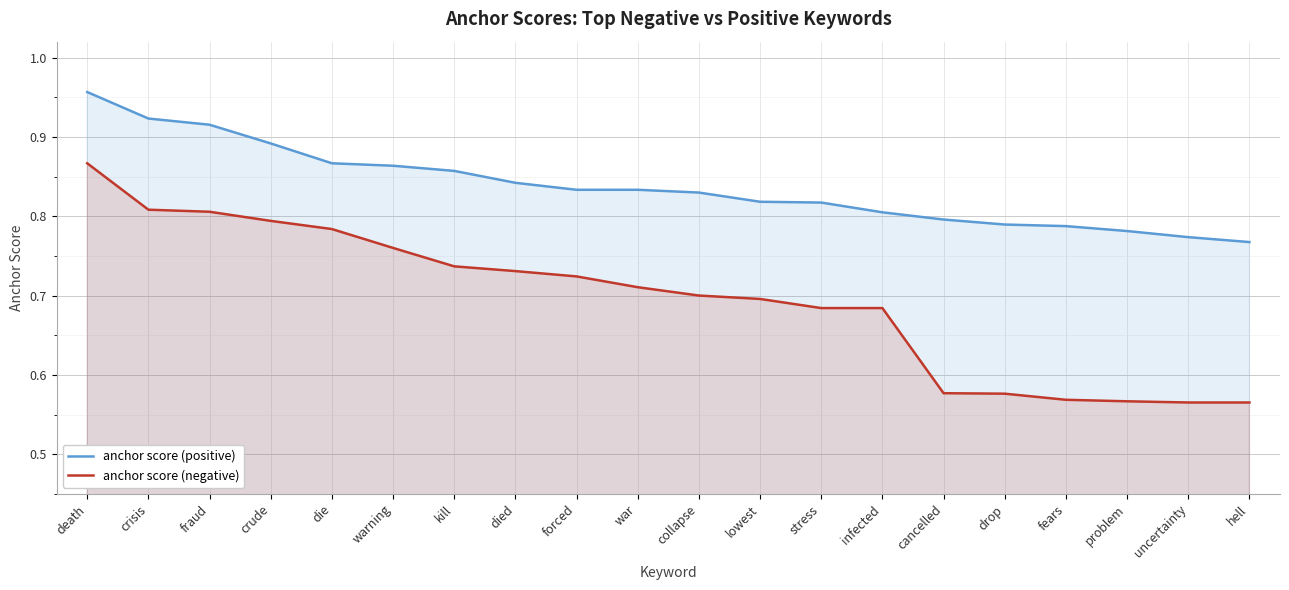

Rank the series at infected from highest to lowest value.

anchor score (positive), anchor score (negative)